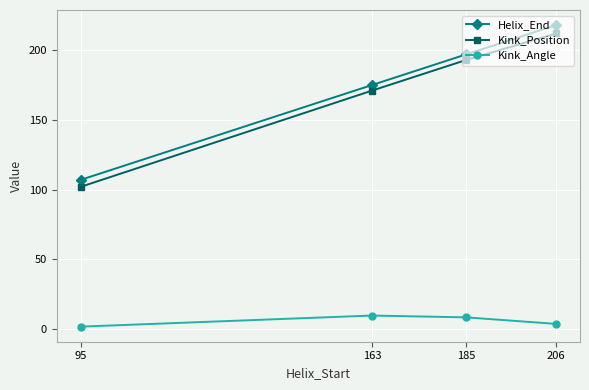

True or false: Helix_End has more than 1 interior local peaks.

False